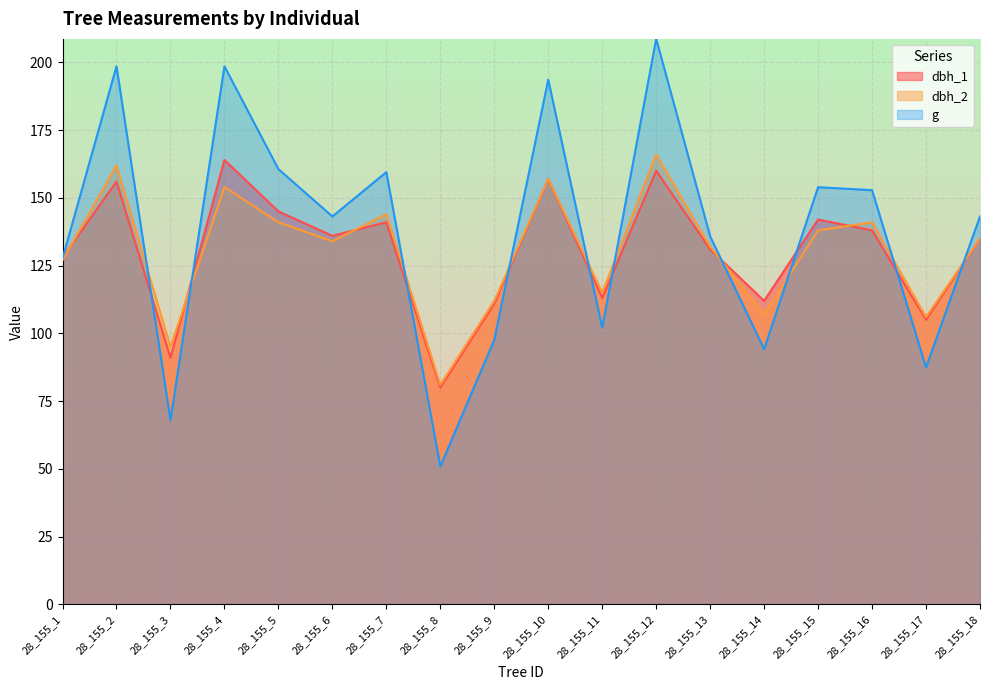

Which category has the lowest value across all series?

28_155_8